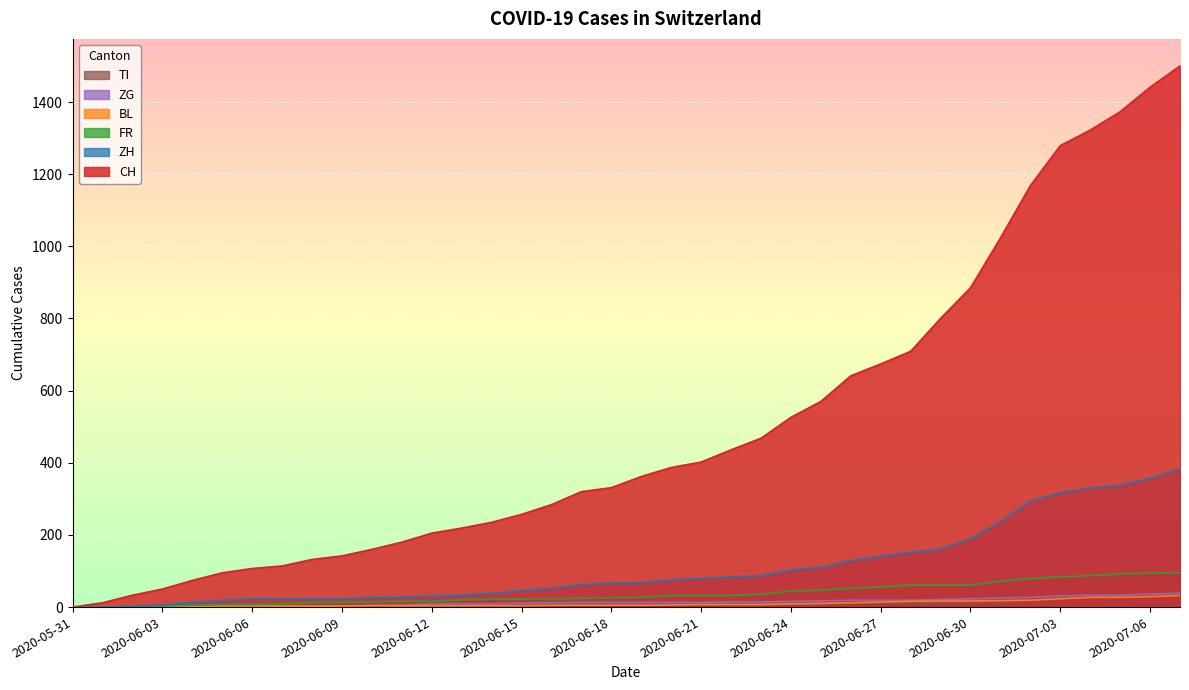

Reading left to right, extract all data points from this chart.

CH: 0	12	33	50	74	95	107	114	132	142	160	180	205	219	235	257	284	320	331	362	387	402	436	468	526	570	641	674	709	800	885	1023	1168	1279	1322	1373	1441	1500
ZH: 0	0	2	5	13	19	23	23	23	23	26	28	30	33	38	45	52	62	67	68	75	80	83	87	103	110	129	141	152	161	189	237	294	317	330	338	357	383
FR: 0	0	2	3	5	7	7	9	13	13	15	16	16	20	22	22	23	24	26	27	32	32	32	36	44	47	52	56	61	61	61	72	79	84	87	92	94	96
BL: 0	1	1	2	2	3	3	3	3	3	4	4	4	4	4	4	5	5	5	5	6	7	7	7	9	10	12	14	16	17	17	18	19	23	27	27	29	32
ZG: 0	0	0	0	0	0	0	0	1	3	5	5	9	9	9	11	12	13	13	13	13	13	14	14	16	17	19	19	19	21	23	25	27	31	33	33	36	38
TI: 0	0	0	0	1	1	1	1	1	1	1	2	2	3	6	6	6	8	9	9	10	10	11	12	12	12	12	12	12	13	14	14	19	26	27	31	36	40